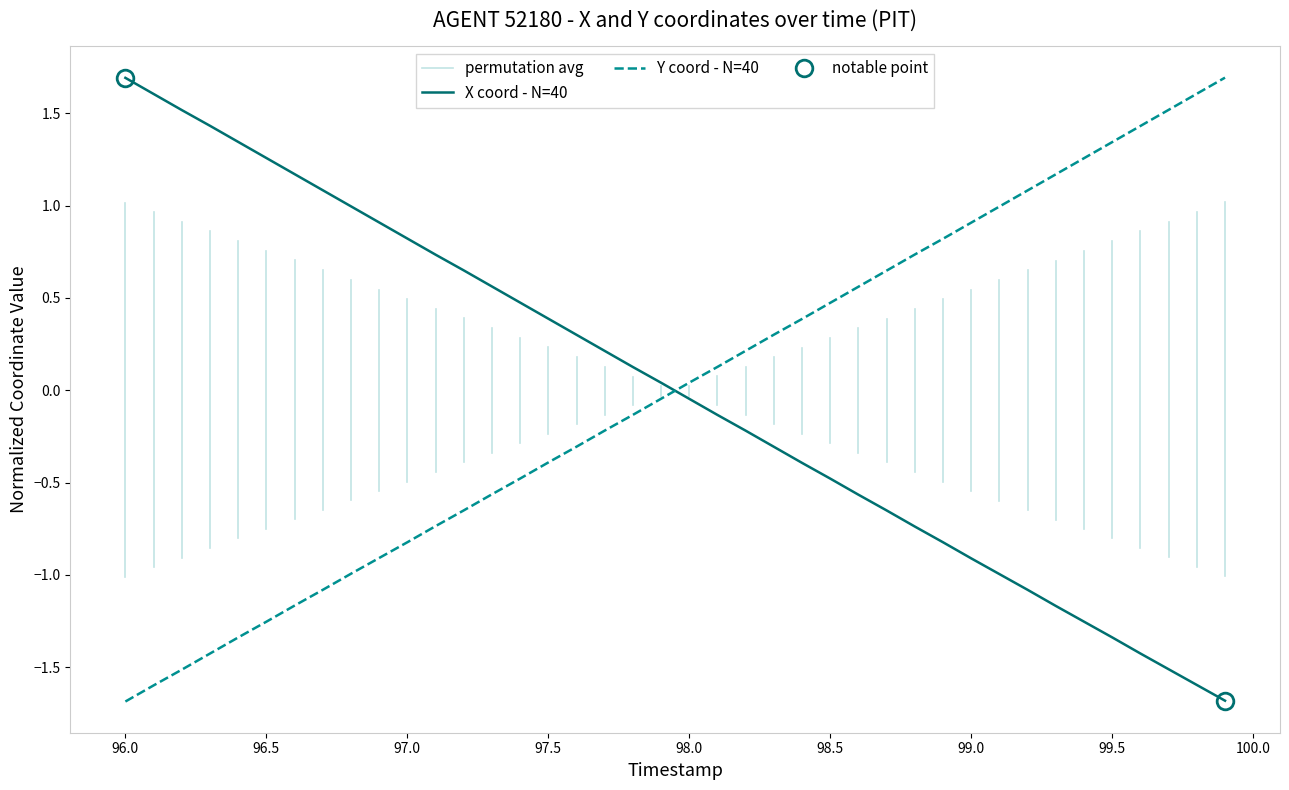

How many lines are shown in the chart?

2